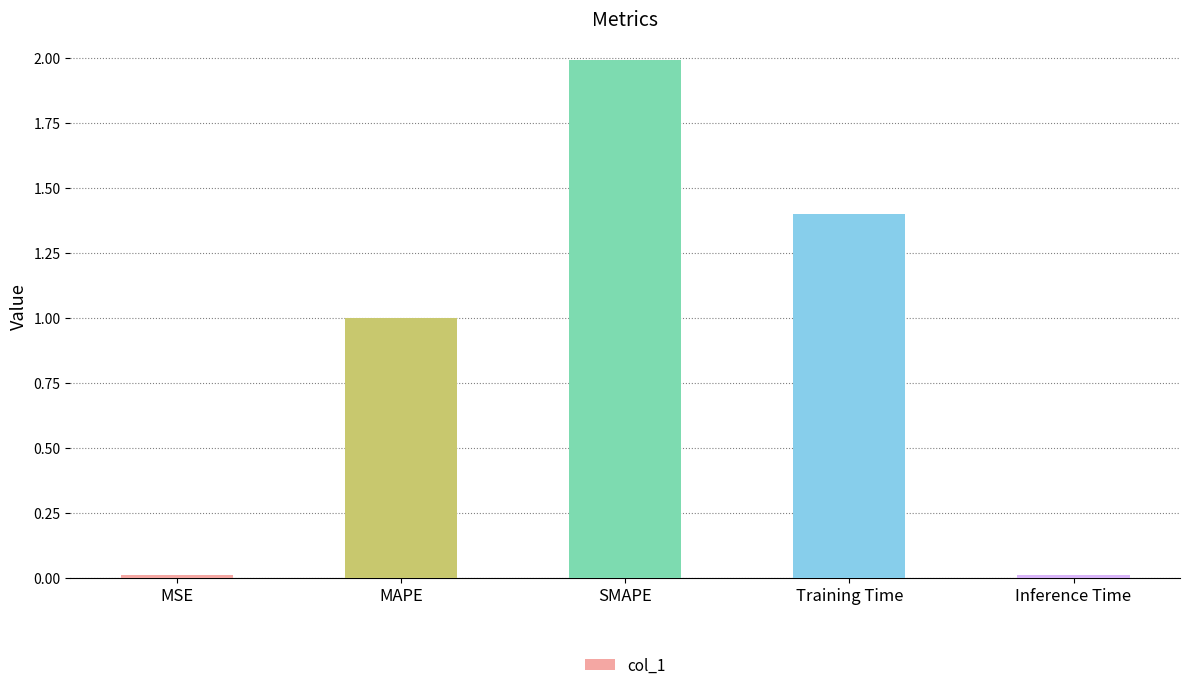

Which category has the highest value across all series?

SMAPE